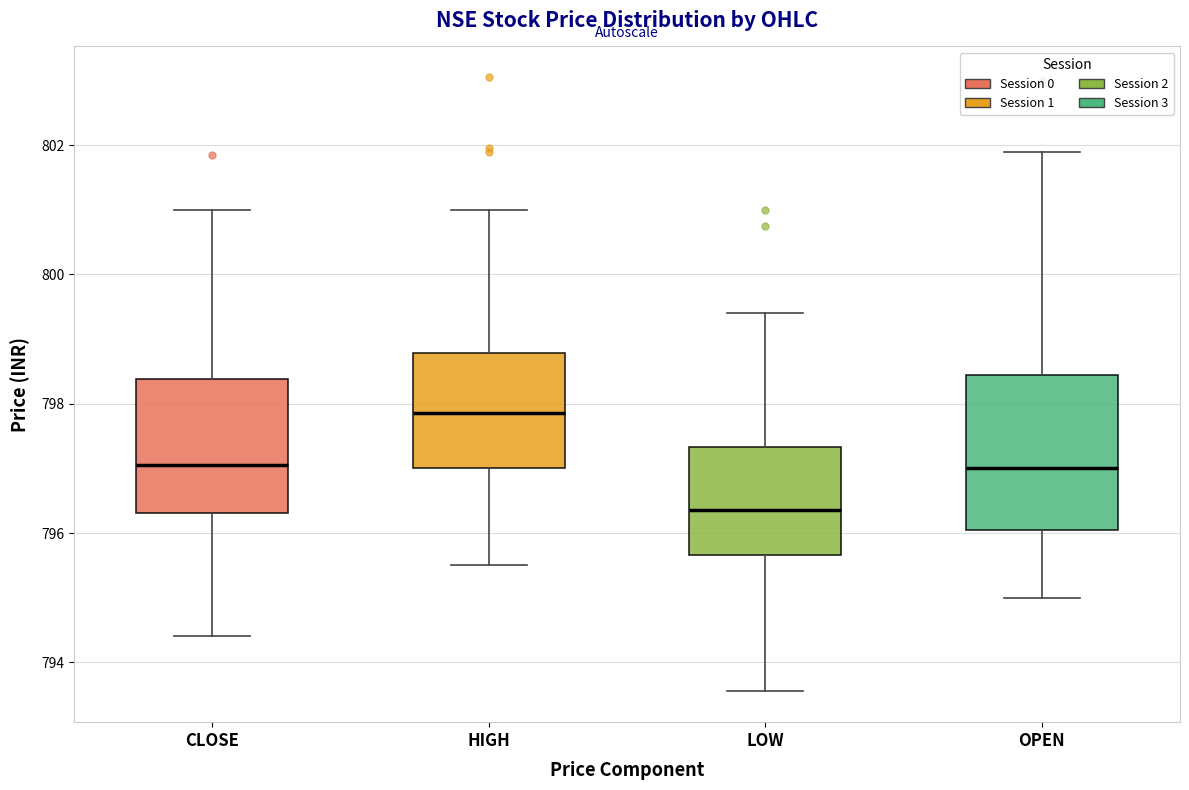

Reading left to right, transcribe this box plot: for each box, give where its median line is, the range the box spans, and where its two whiskers end, as read against the y-axis. The values are not printed on the chart, so give them approximately, as read against the axis.

CLOSE: median 797.0, box 796.4 to 798.4, whiskers 794.4 to 801.0
HIGH: median 797.8, box 797.0 to 798.8, whiskers 795.6 to 801.0
LOW: median 796.4, box 795.6 to 797.4, whiskers 793.6 to 799.4
OPEN: median 797.0, box 796.0 to 798.4, whiskers 795.0 to 802.0